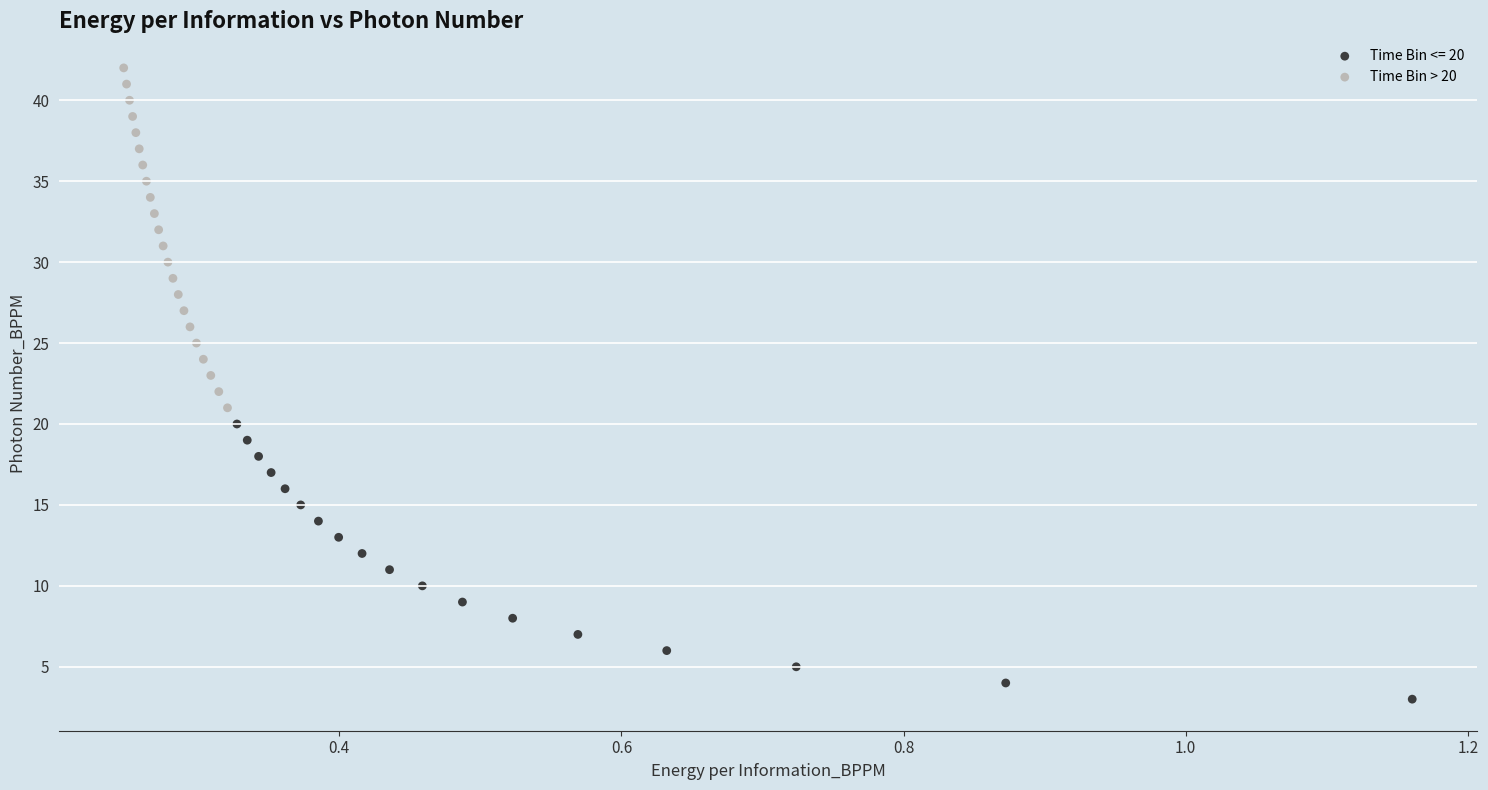

Which series contains the highest Y value?

Time Bin > 20